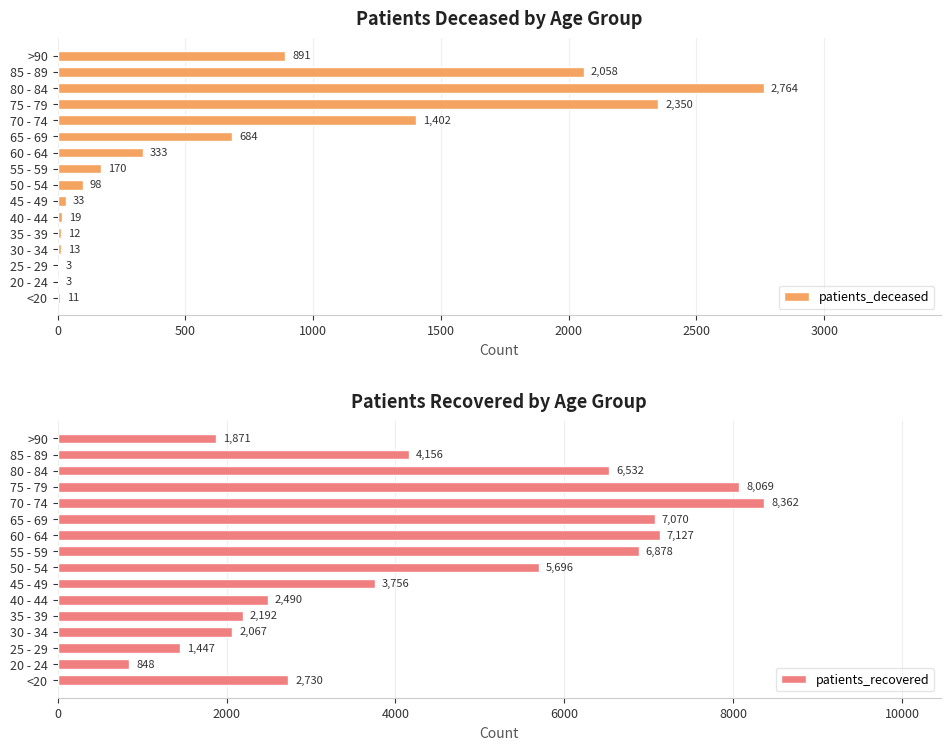

Where is patients_deceased nearest to the value 1383?

70 - 74